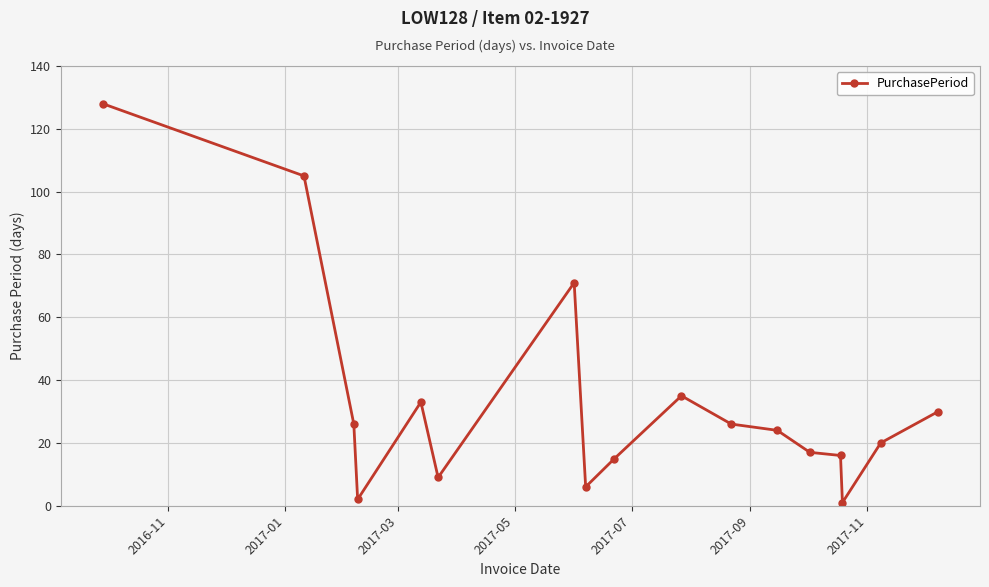

What is the value of the 12th point from the left?

24